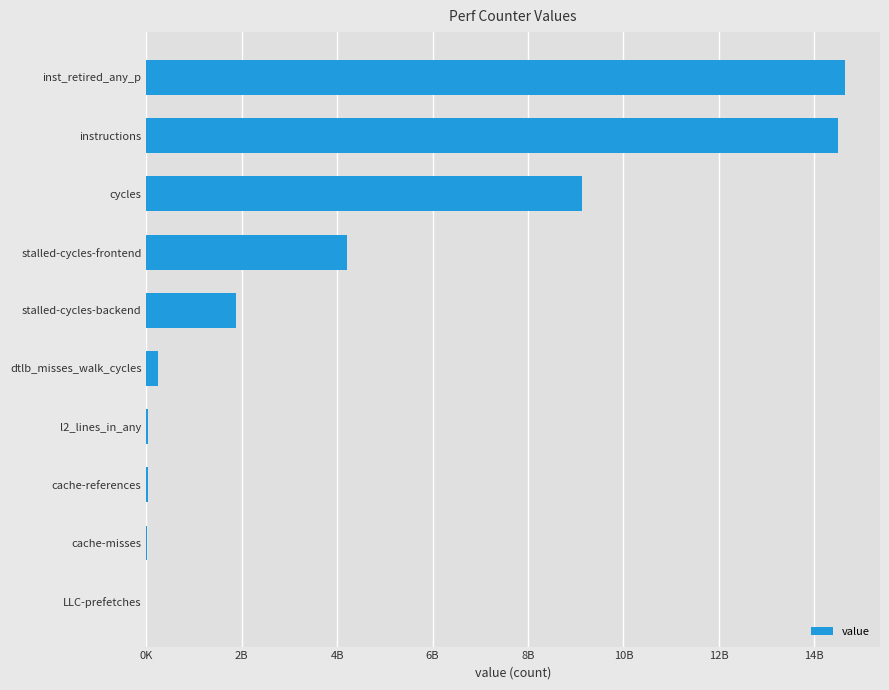

Which category has the highest value across all series?

inst_retired_any_p